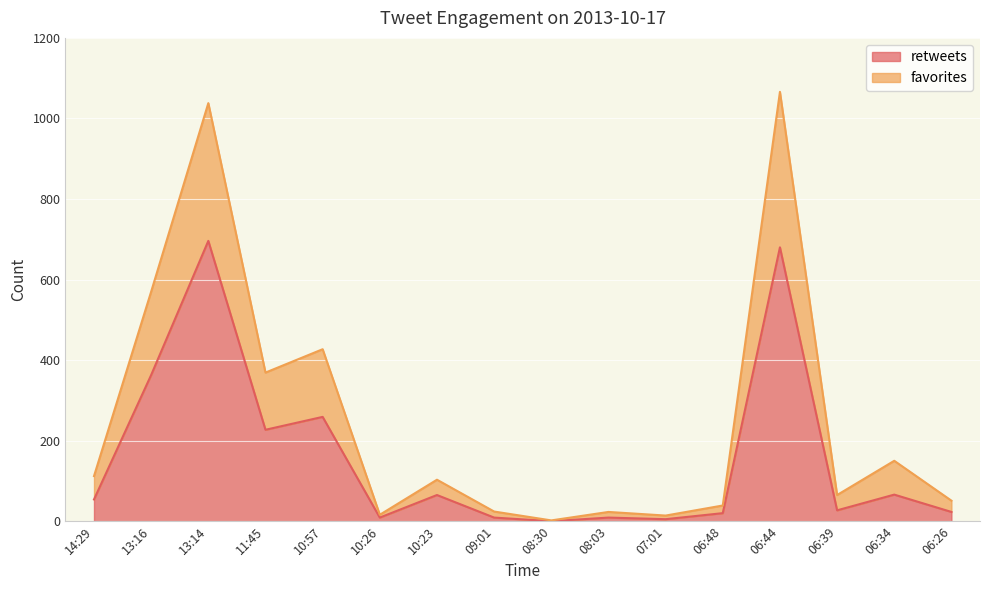

List the series in order of their overall mean, highest first.

favorites, retweets